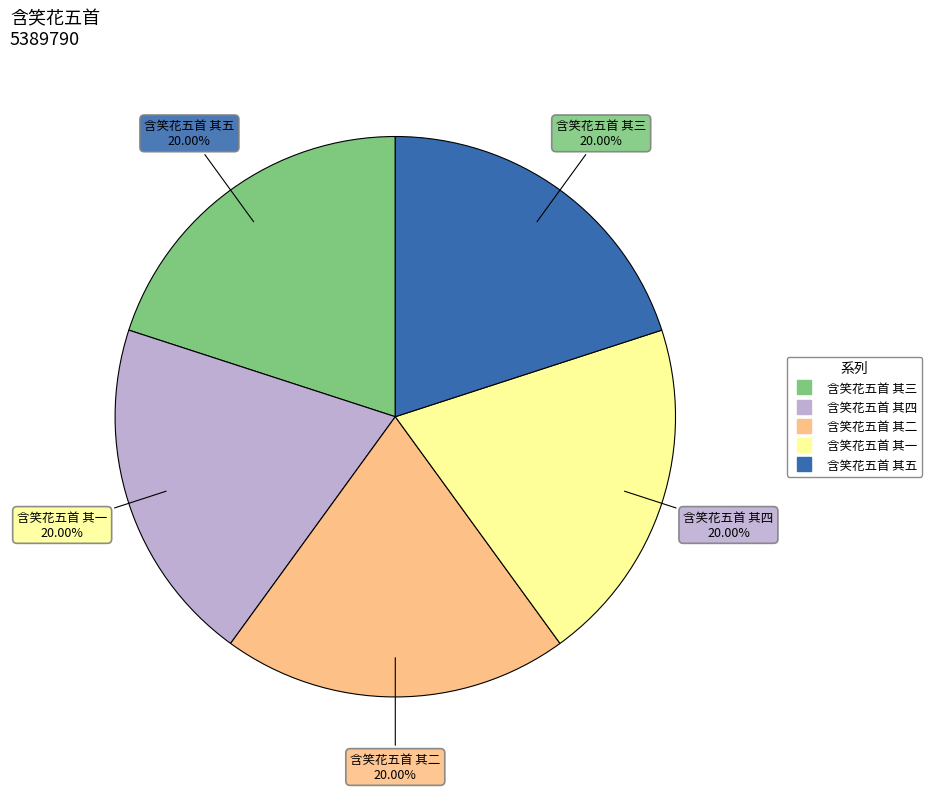

Approximately how many times larger is the value at 含笑花五首 其二 compared to 含笑花五首 其五?

1.0